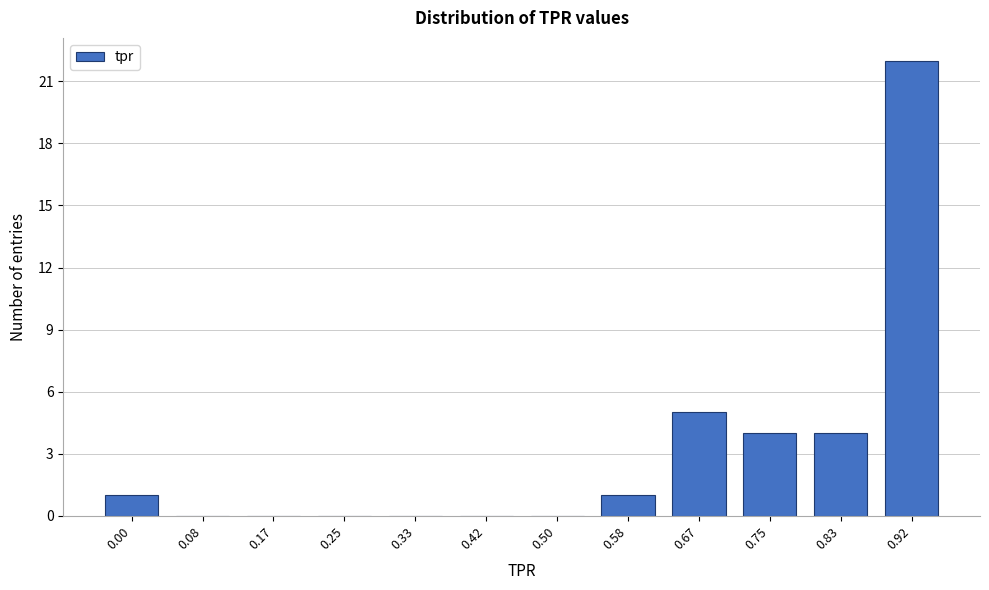

Reading left to right, what are all the values shown in this chart?

0.00=1	0.08=0	0.17=0	0.25=0	0.33=0	0.42=0	0.50=0	0.58=1	0.67=5	0.75=4	0.83=4	0.92=22